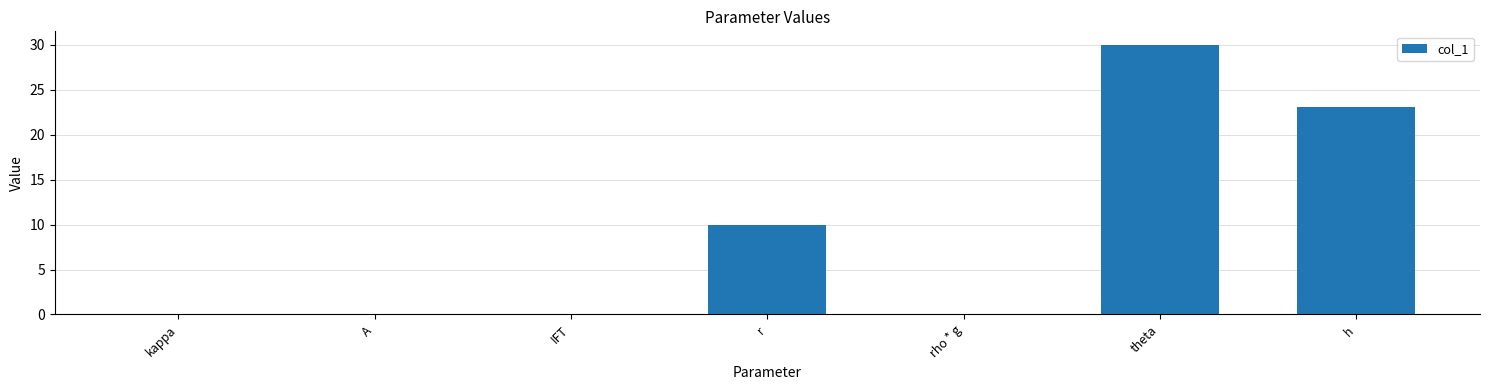

Which has a higher value, theta or IFT?

theta